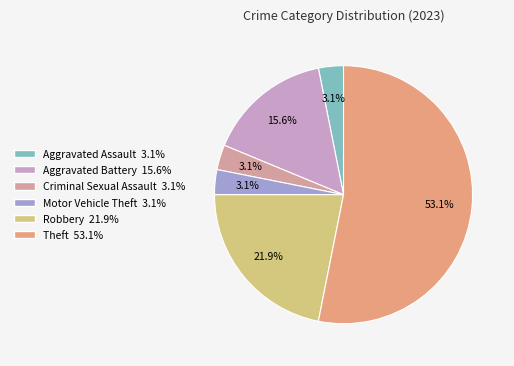

How many slices are in this pie chart?

6